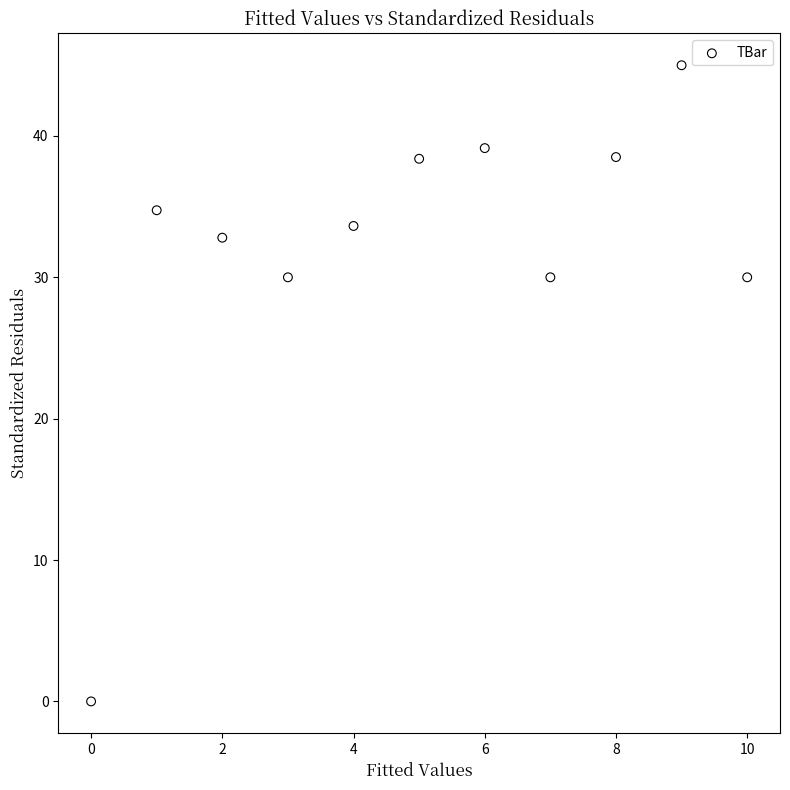

What is the range of Y values (max minus min)?

45.0